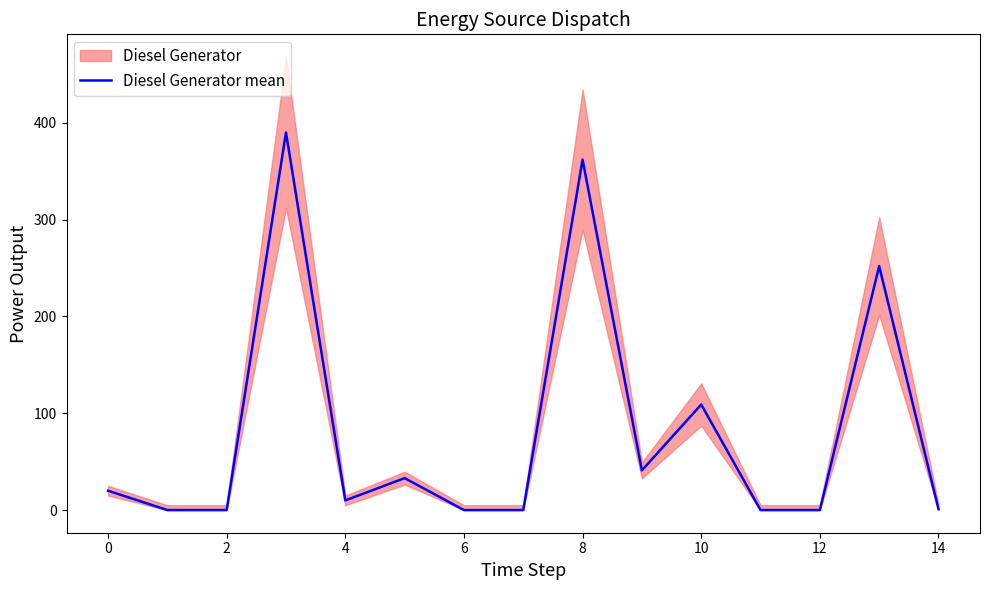

Is this an area chart (filled region under the line)?

No